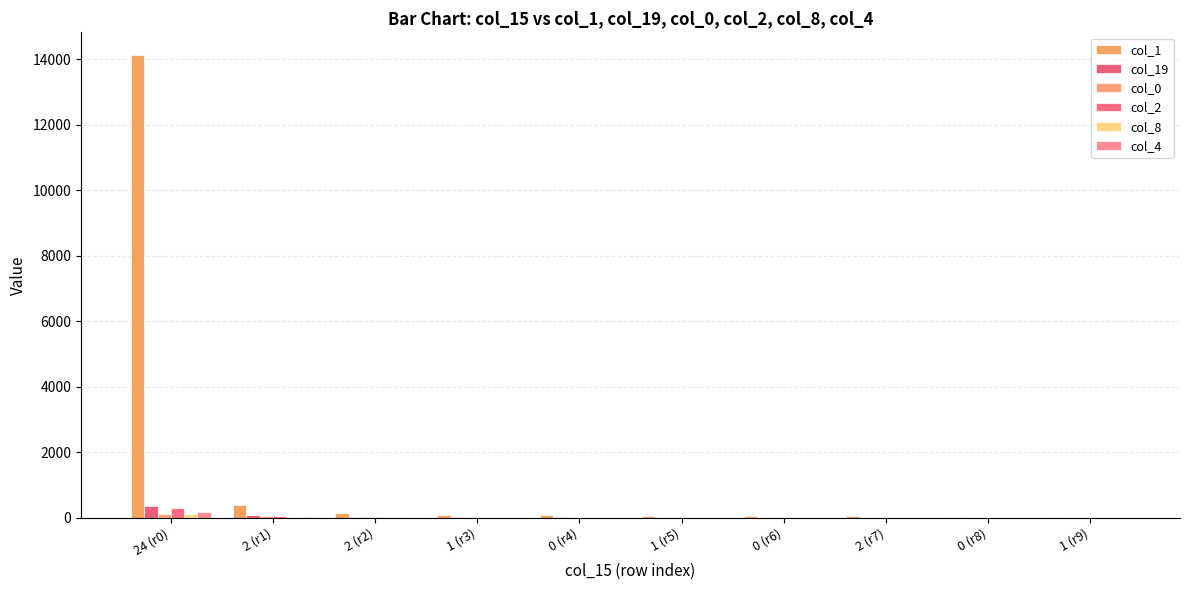

Are the bars grouped side by side (vs. stacked)?

Yes